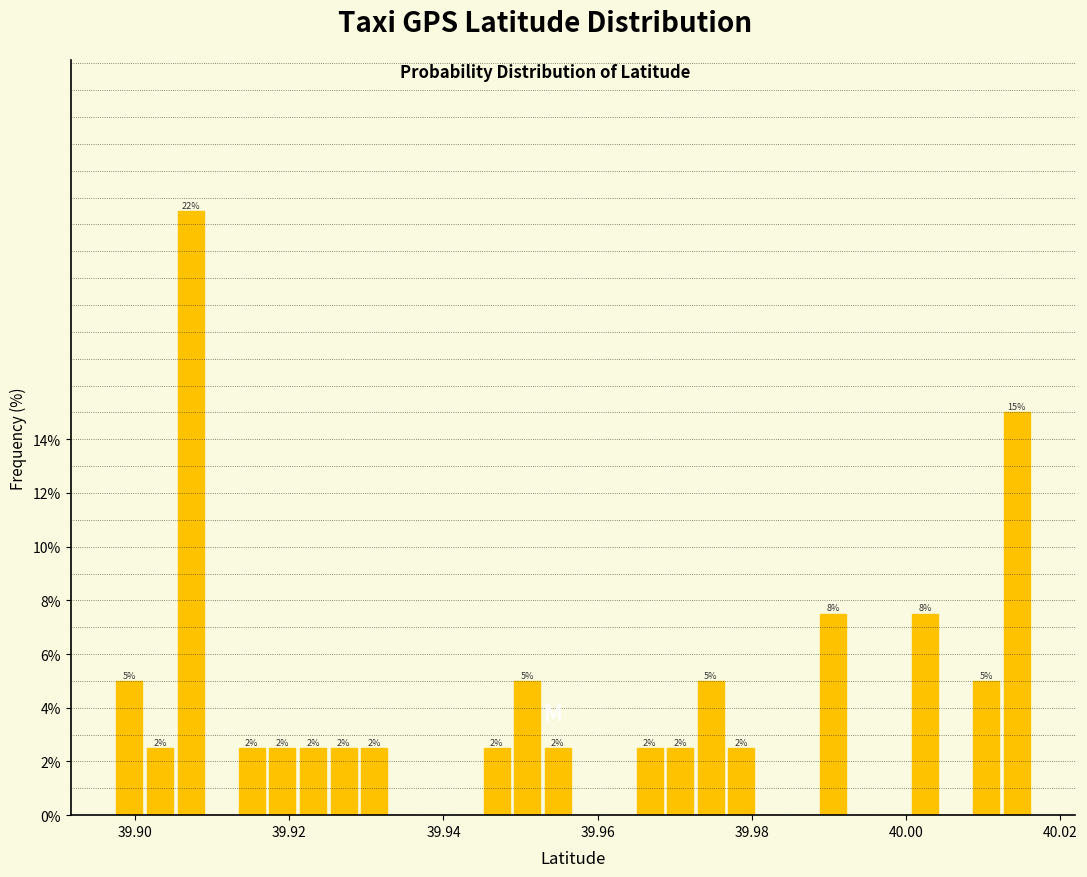

Around what value on the x-axis is the tallest bar? Give the approximate position of its centre, as read against the axis.

39.908